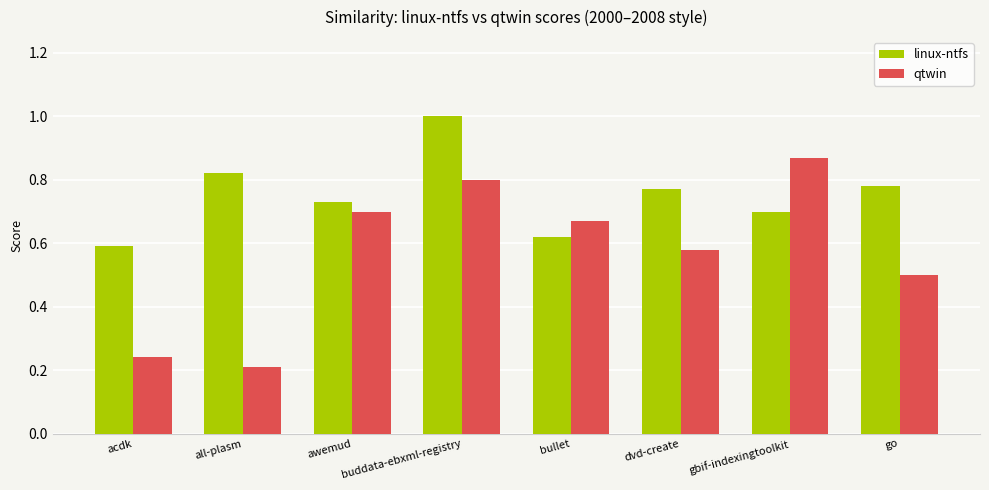

Is the value of qtwin at gbif-indexingtoolkit greater than the value of linux-ntfs at go?

Yes